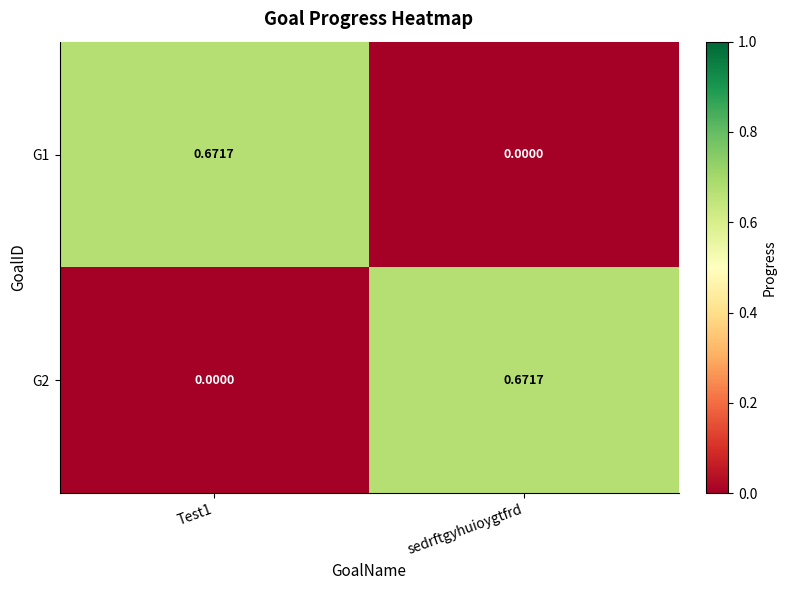

Is the value of G1 at sedrftgyhuioygtfrd greater than the value of G2 at sedrftgyhuioygtfrd?

No